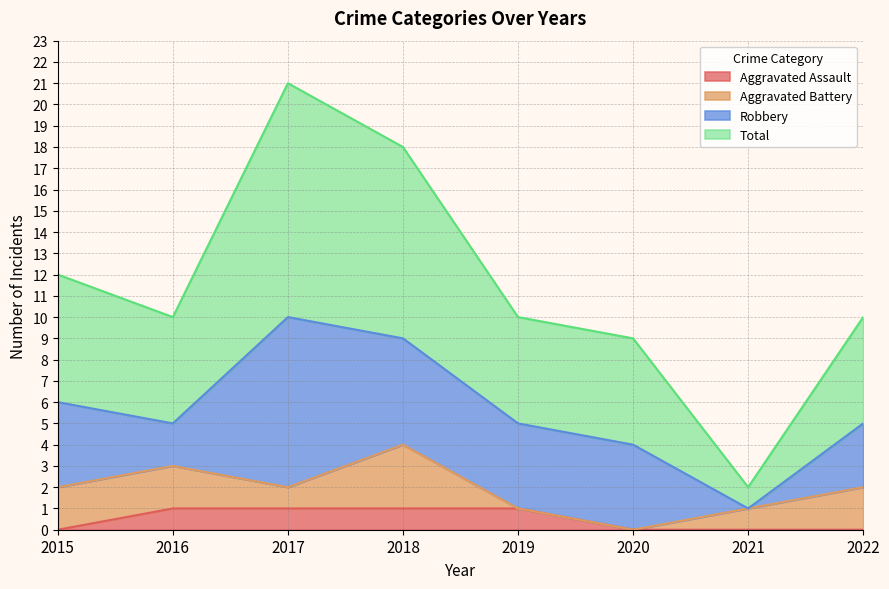

Which series has the largest total across all categories?

Total